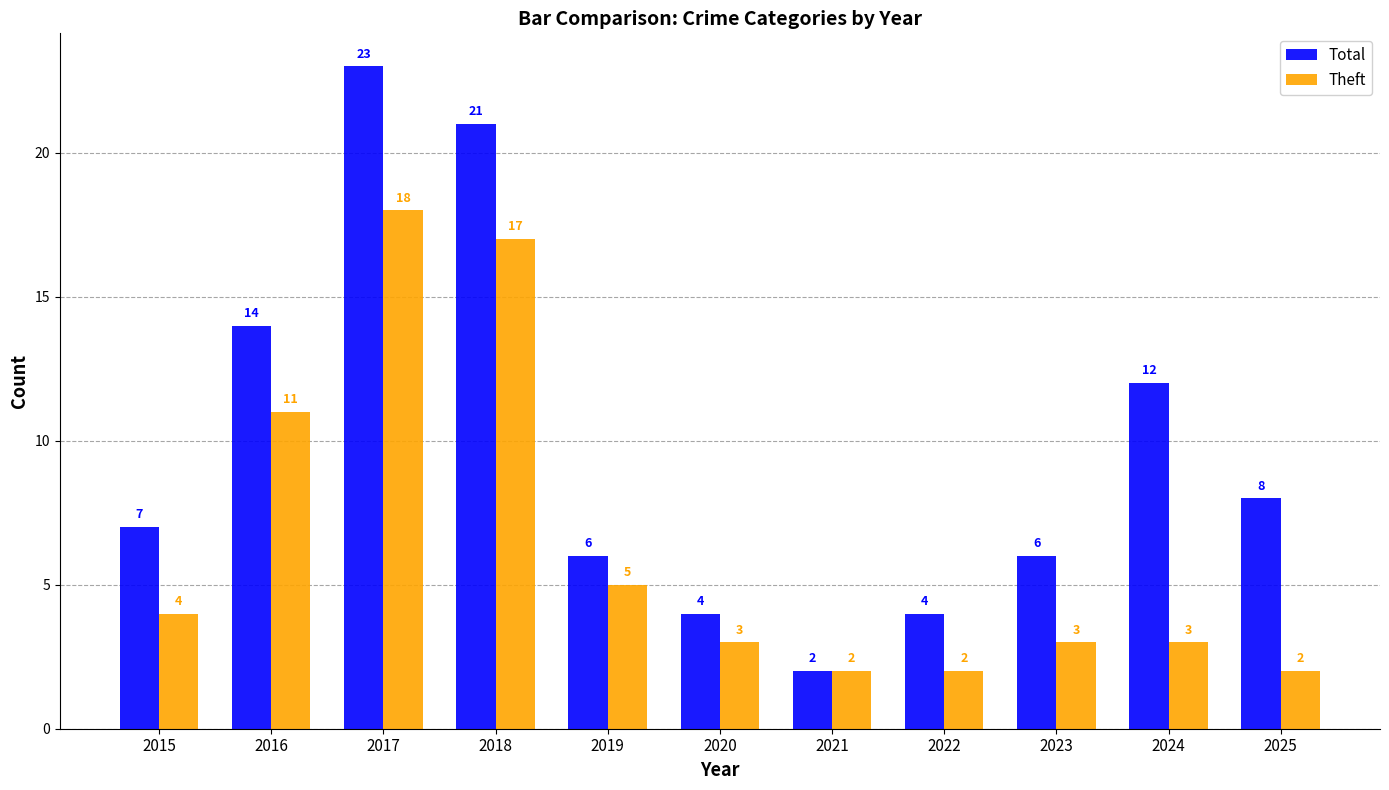

What are all the series names shown in the legend?

Total, Theft